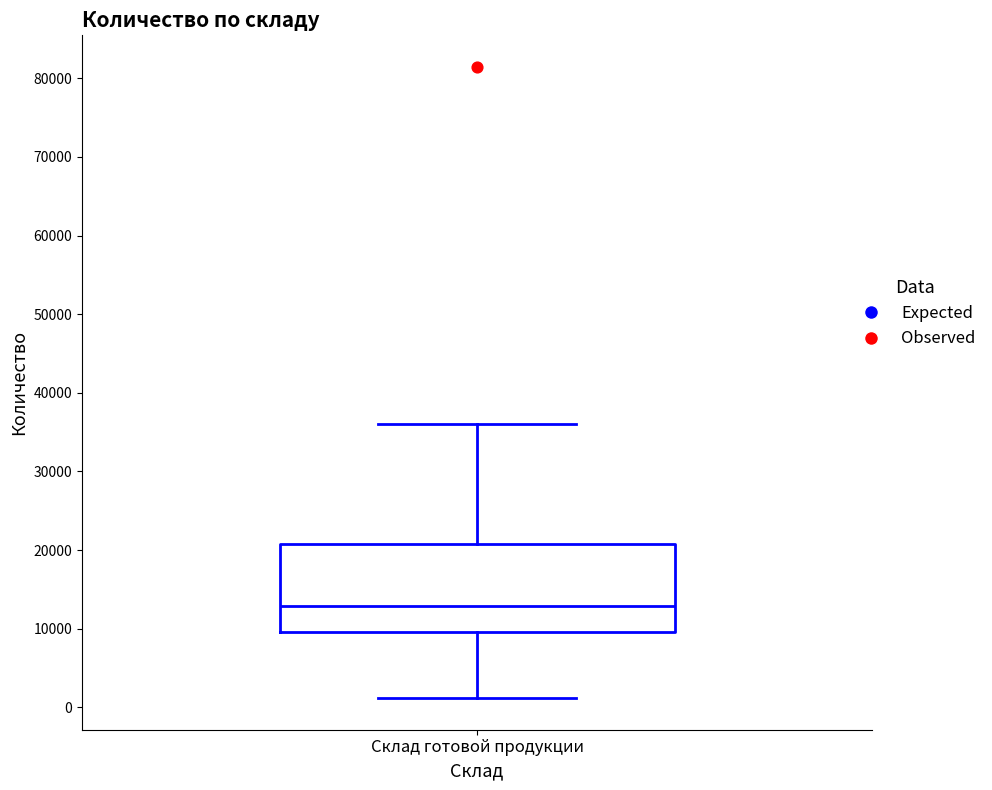

Transcribe this box plot: give where the median line is, the range the box spans, and where the two whiskers end, as read against the y-axis. The values are not printed on the chart, so give them approximately, as read against the axis.

median 13000, box 10000 to 21000, whiskers 1000 to 36000